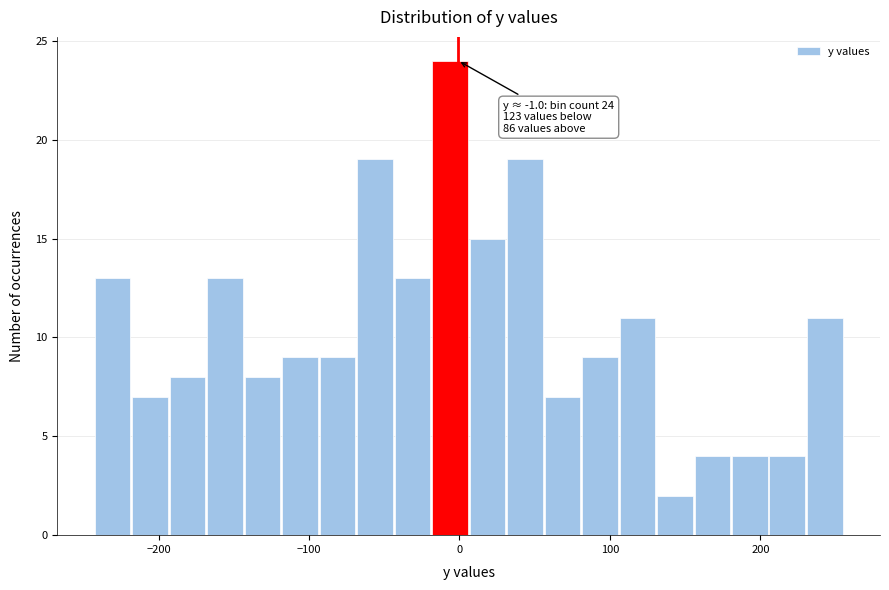

Read against the x-axis, roughly where is the centre of the tallest bar?

-10